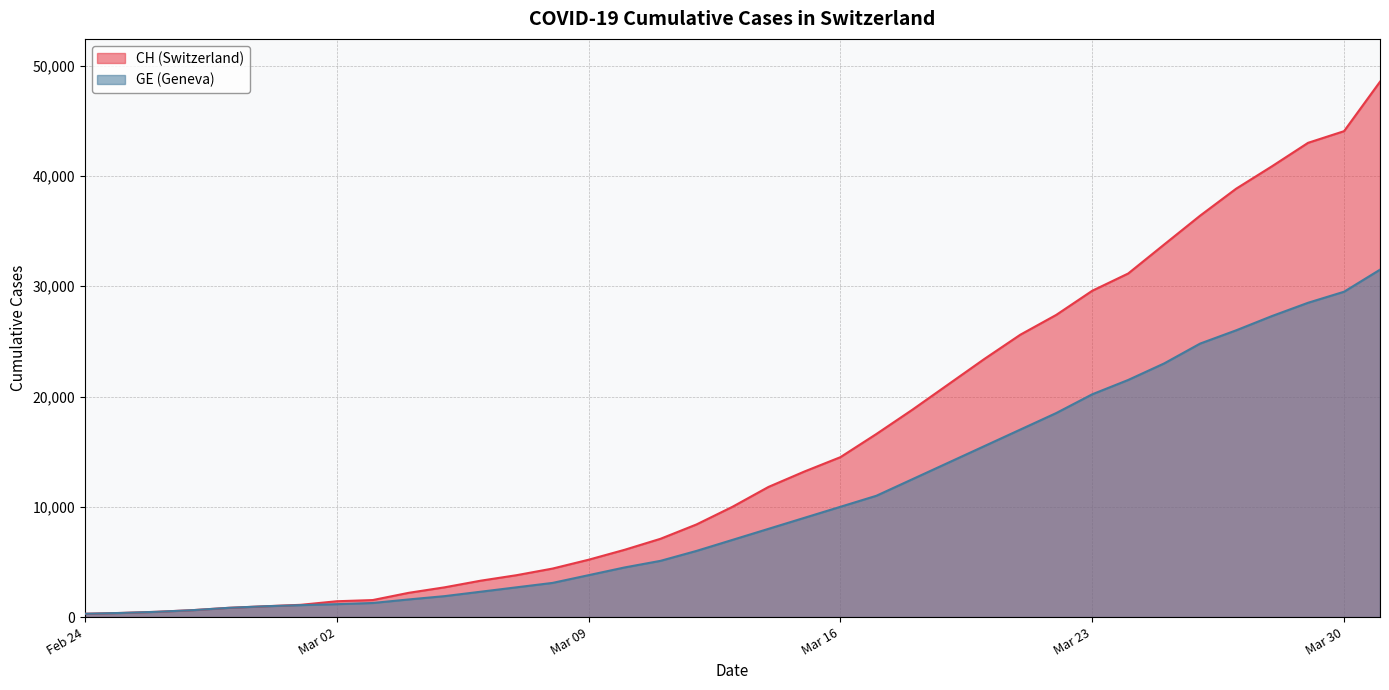

Does the chart display data point markers on the line(s)?

No